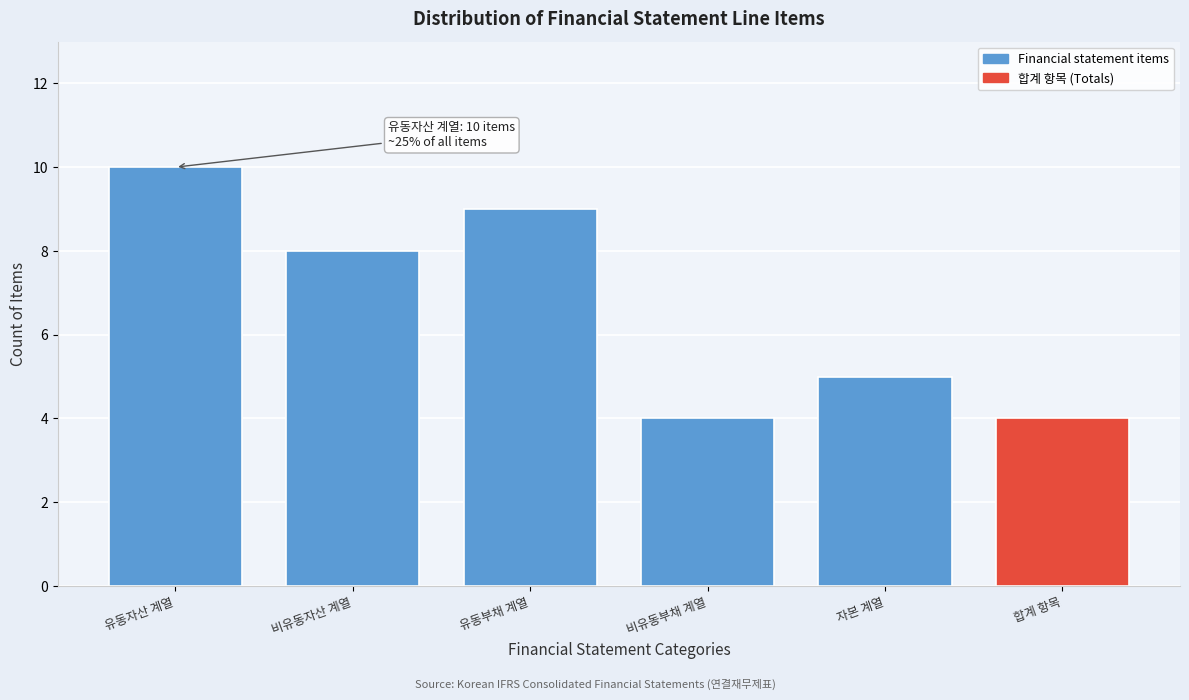

Reading right to left, list all the values displayed in this chart.

합계 항목=4	자본 계열=5	비유동부채 계열=4	유동부채 계열=9	비유동자산 계열=8	유동자산 계열=10